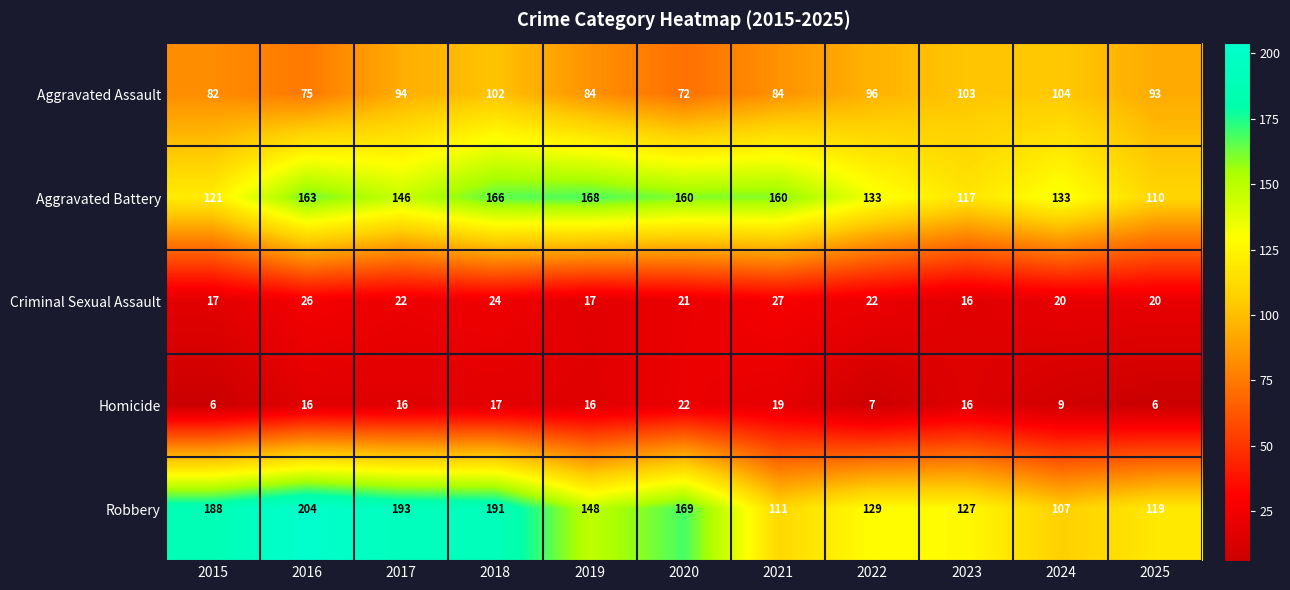

What is the maximum value shown in the chart?

204